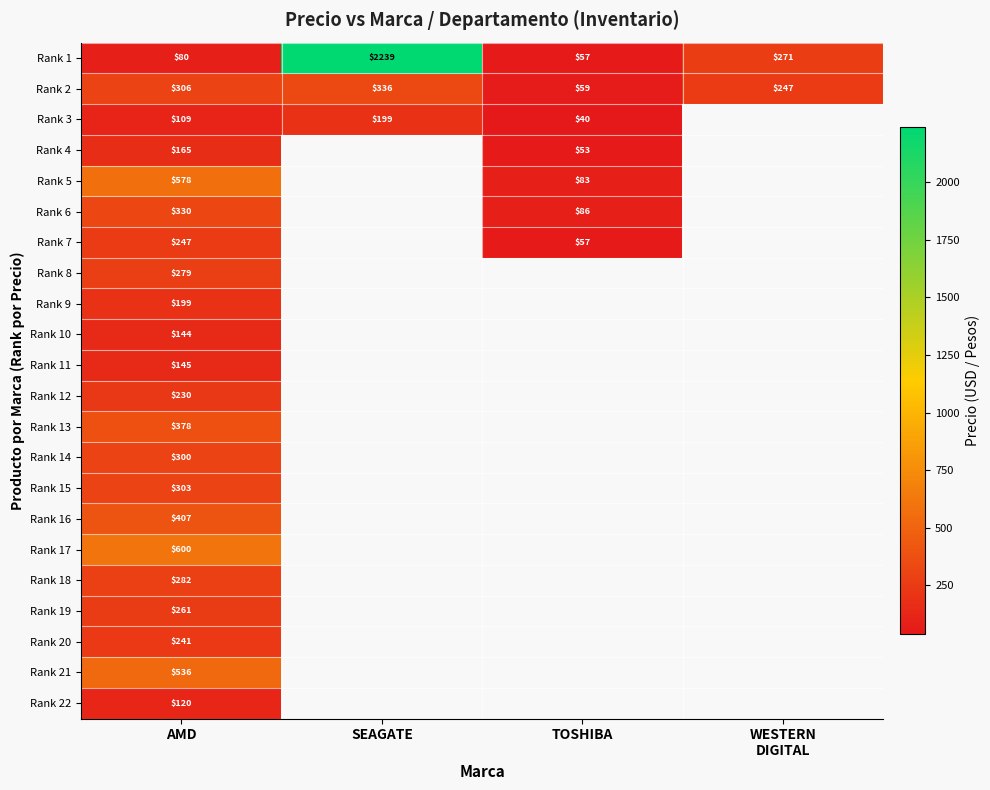

What is the minimum value for Rank 8?

279.1